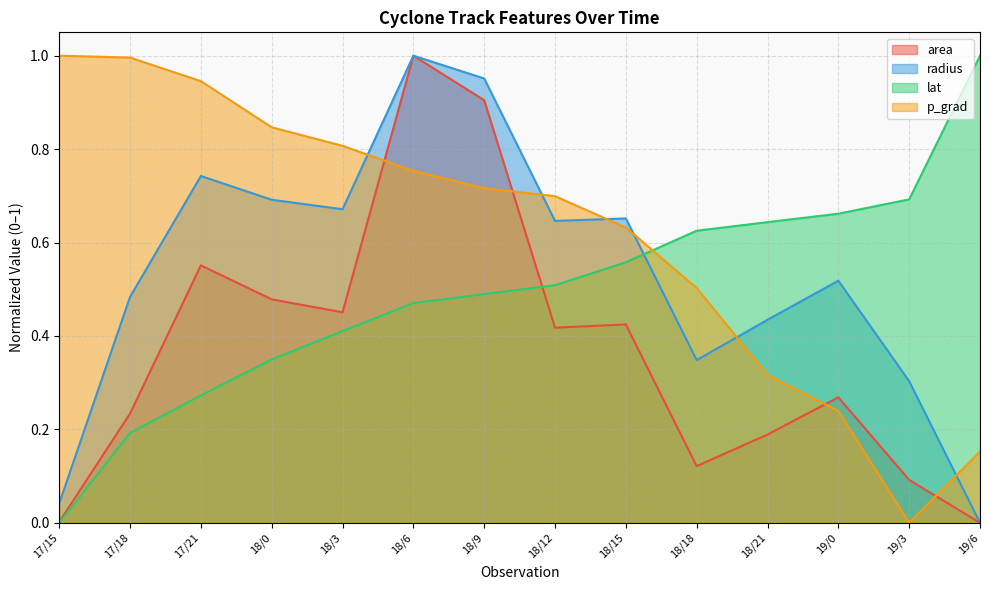

Which series has the largest range (max minus min)?

area